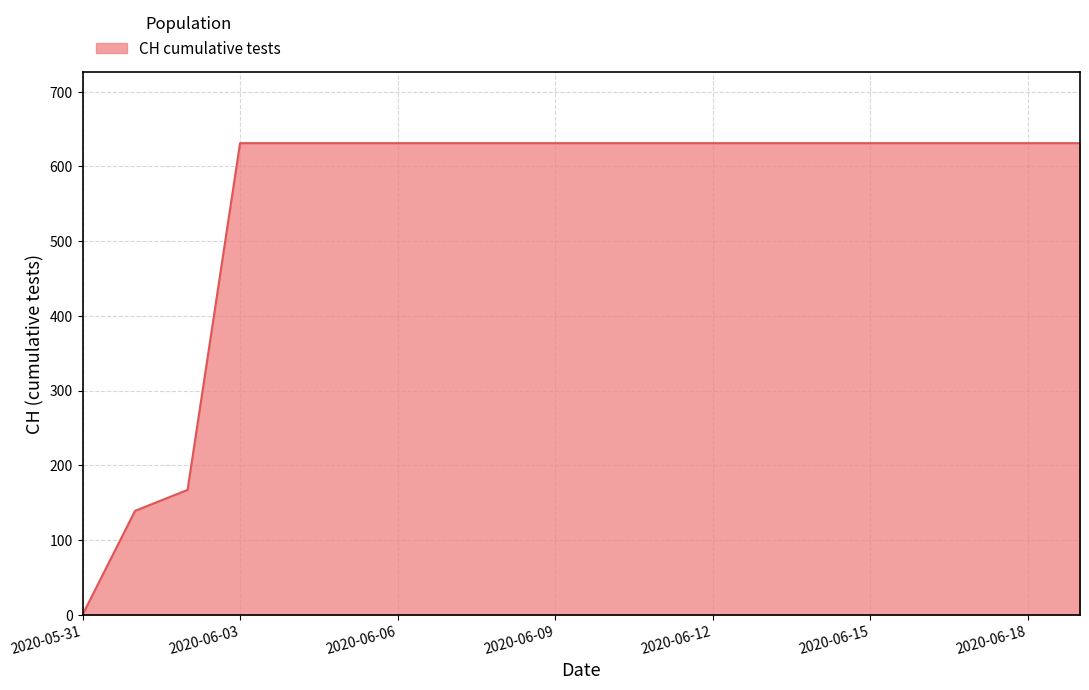

What is the greatest value displayed?

631